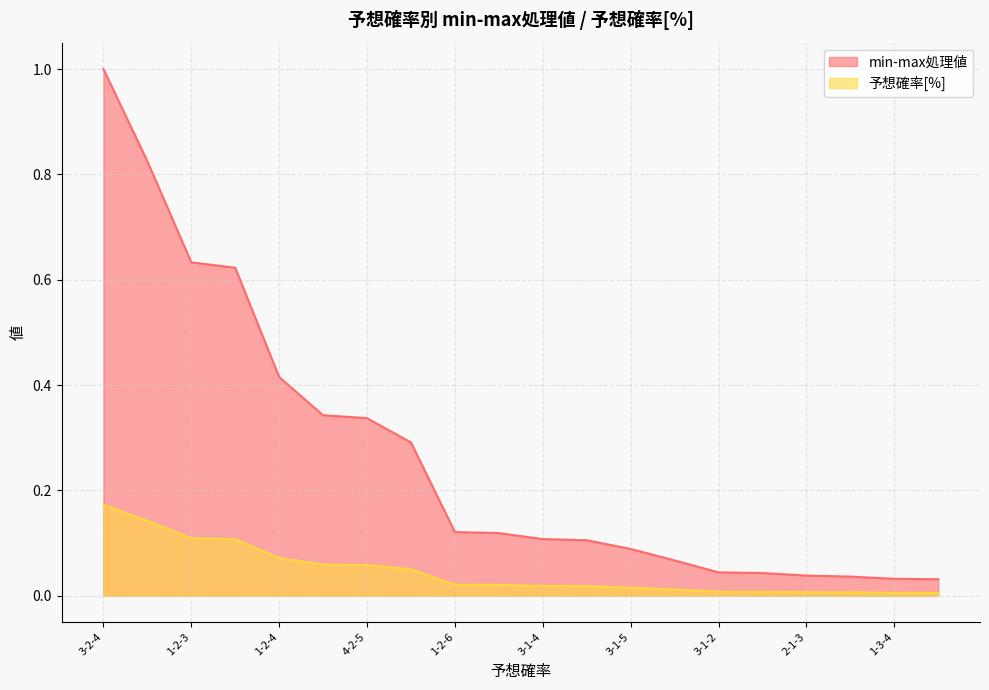

Is the value of min-max処理値 at 4-1-3 greater than the value of 予想確率[%] at 3-1-6?

Yes